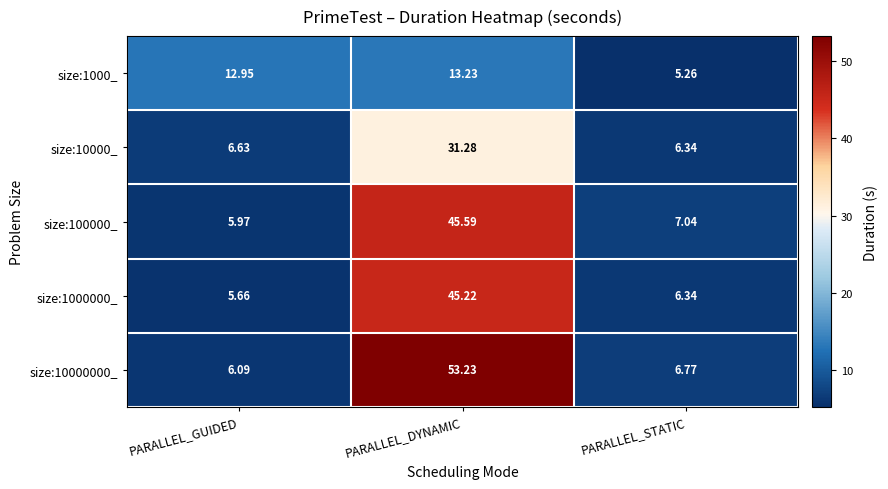

At which category is the sum across all series the highest?

PARALLEL_DYNAMIC